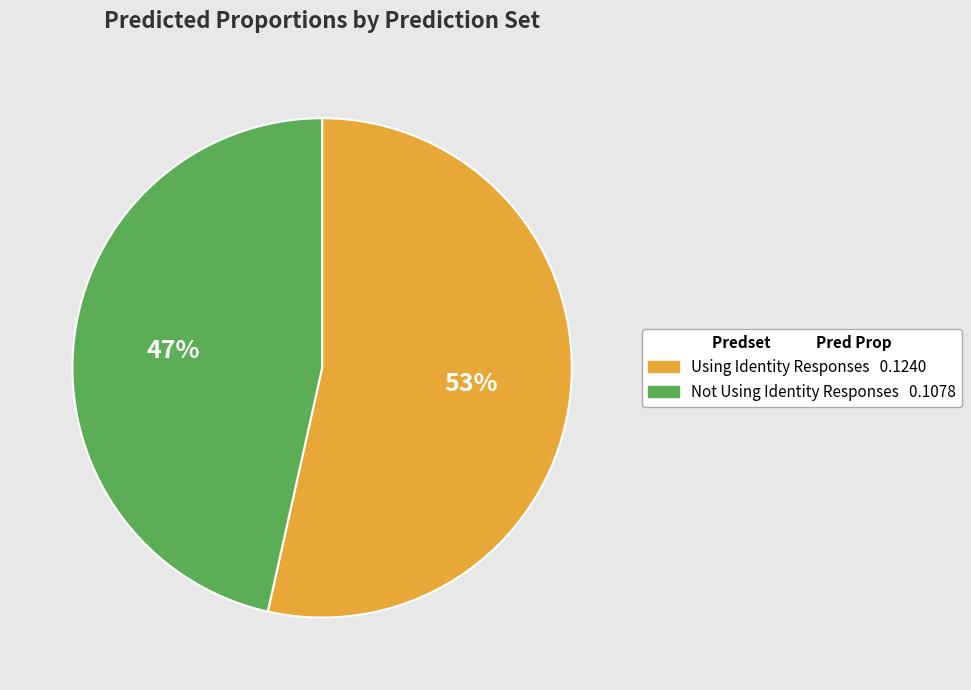

The Using Identity Responses slice represents 59% of the pie. True or false?

False